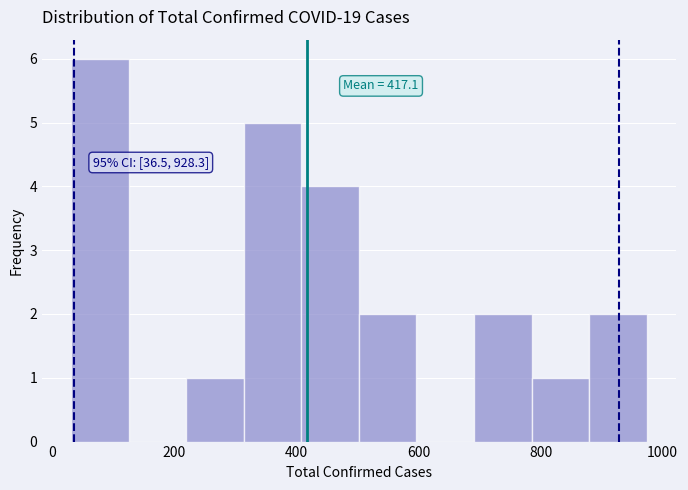

Over which range of the x-axis is the bar tallest?

40 to 120